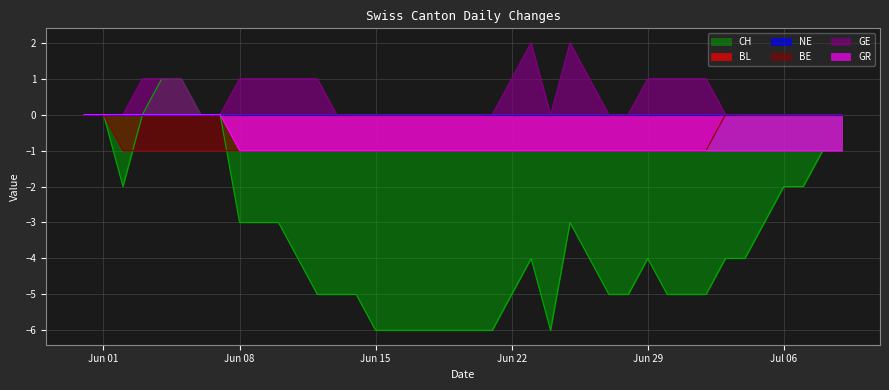

Does the chart display data point markers on the line(s)?

No